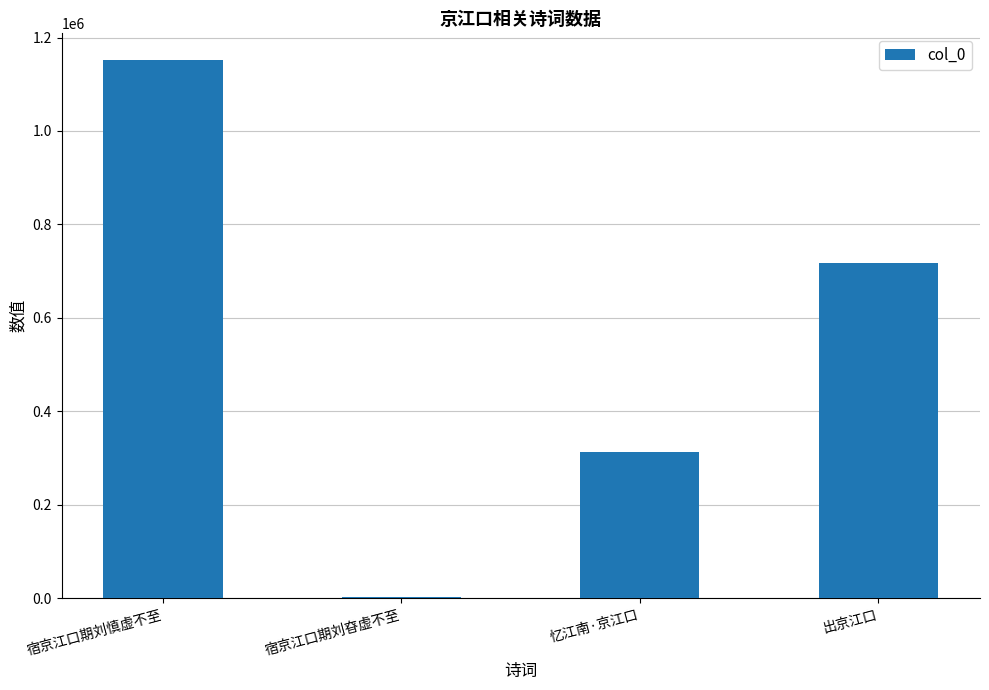

Reading left to right, what are all the values shown in this chart?

宿京江口期刘慎虚不至=1151408	宿京江口期刘昚虚不至=3668	忆江南·京江口=314044	出京江口=717684